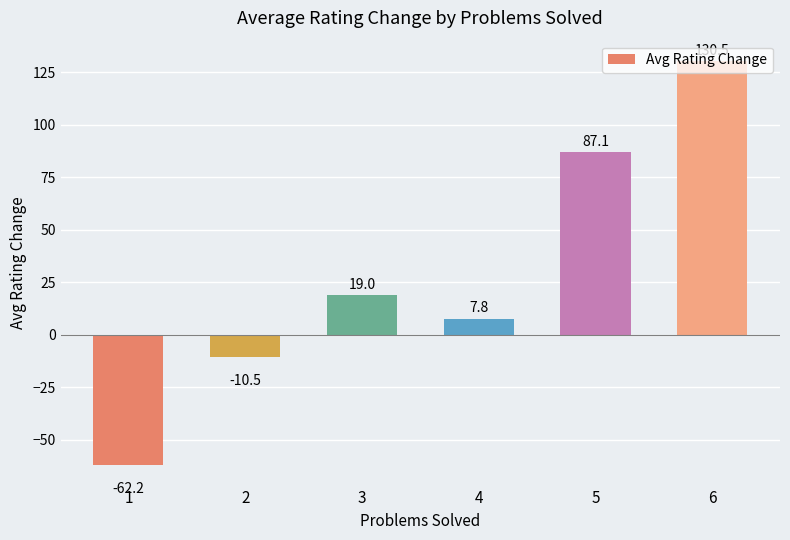

What is the minimum value shown in the chart?

-62.2